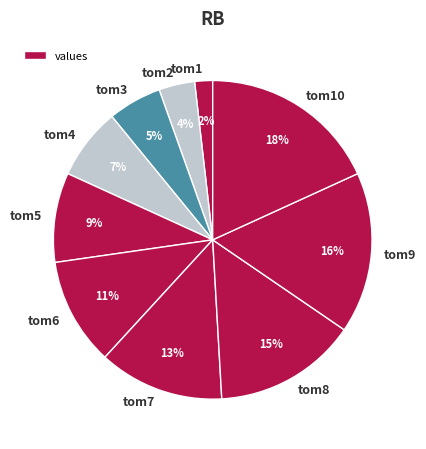

Is the sum of tom6 and tom1 greater than half?

No